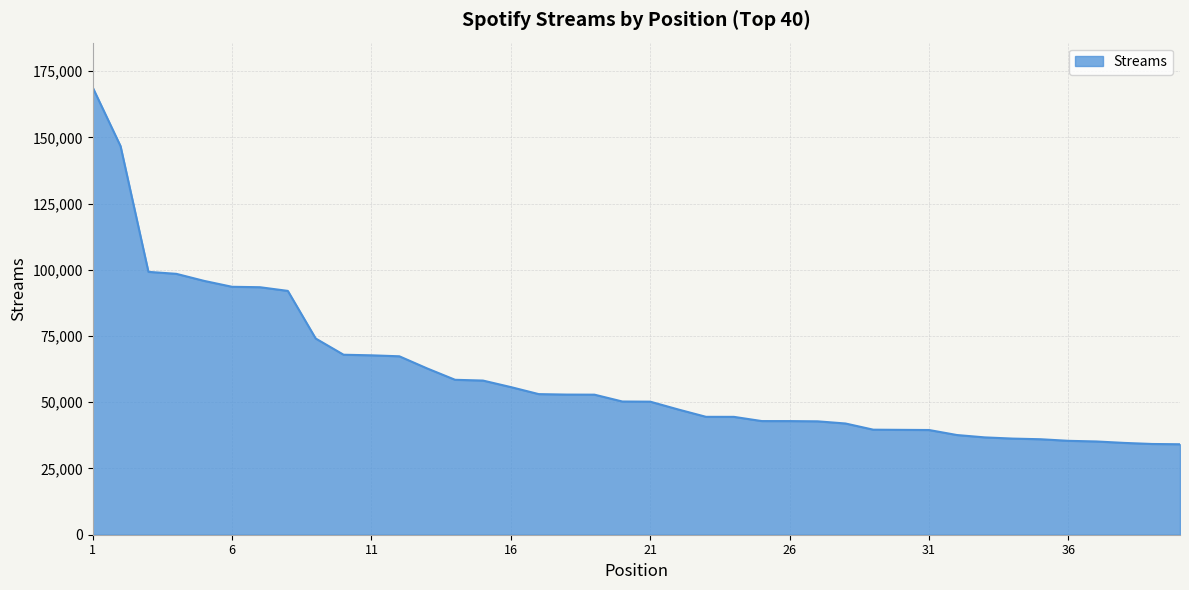

What is the difference between the maximum and minimum values?

134715